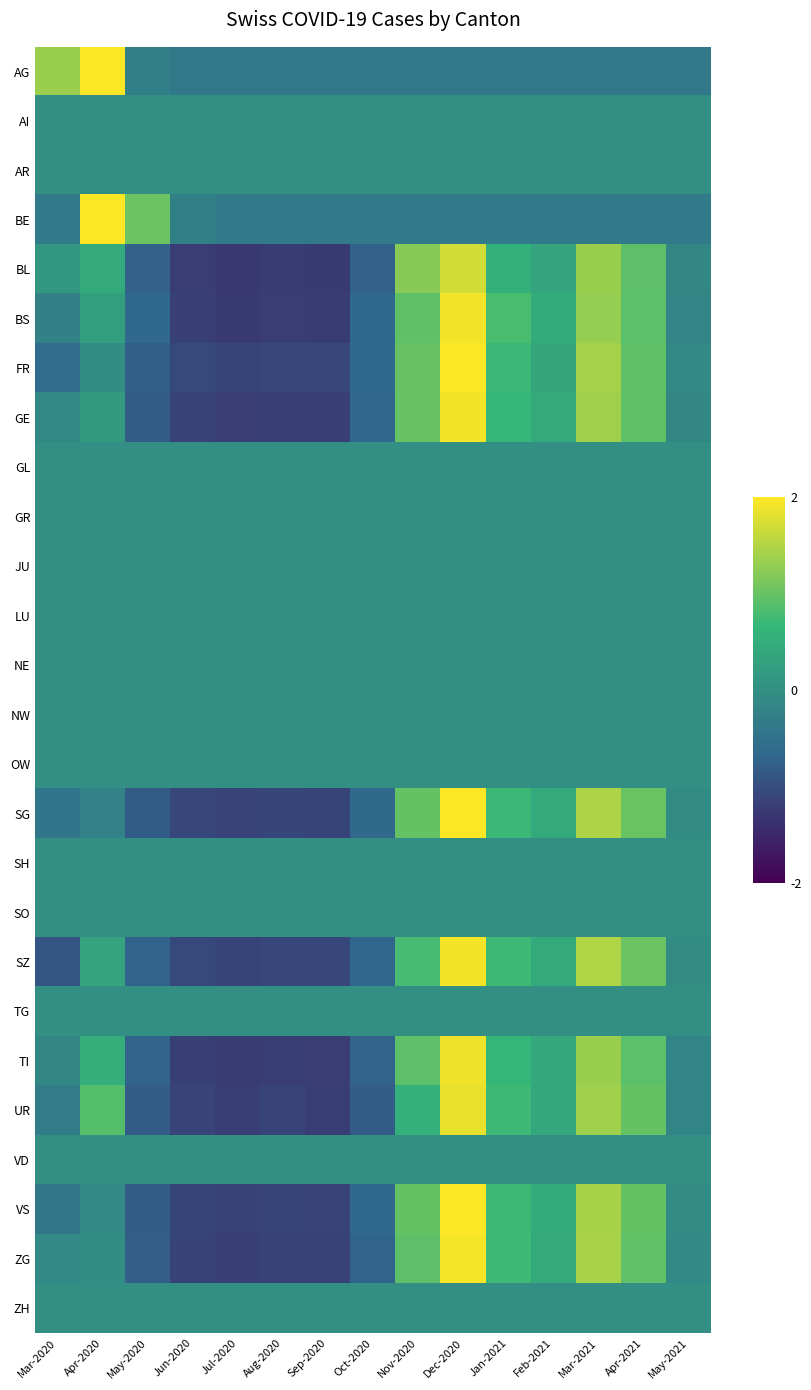

The AI series shows 0.0 at May-2020. True or false?

True